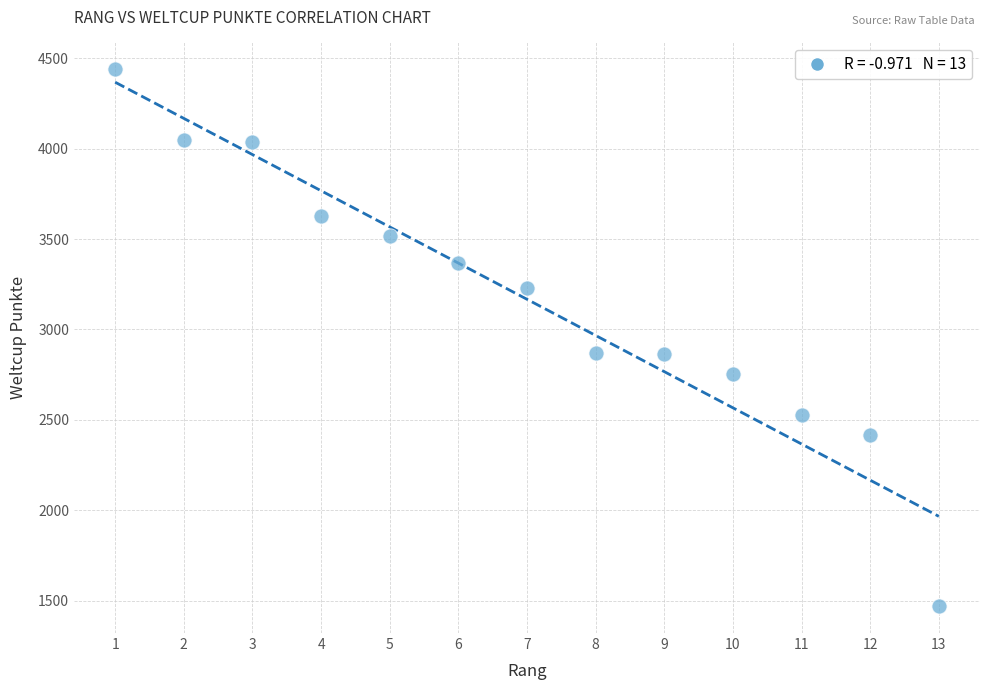

What is the range of X values (max minus min)?

12